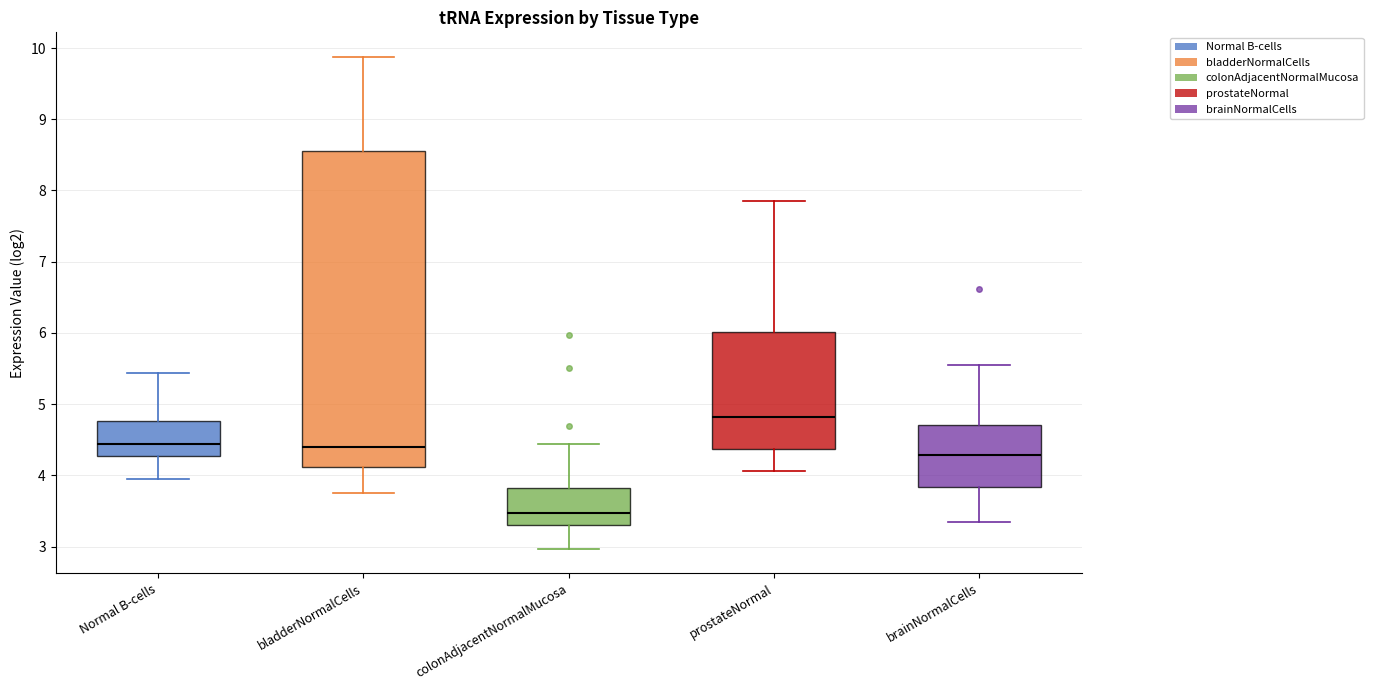

Where does the lower whisker of the box for prostateNormal end on the y-axis? The values are not printed on the chart, so give them approximately, as read against the axis.

4.1